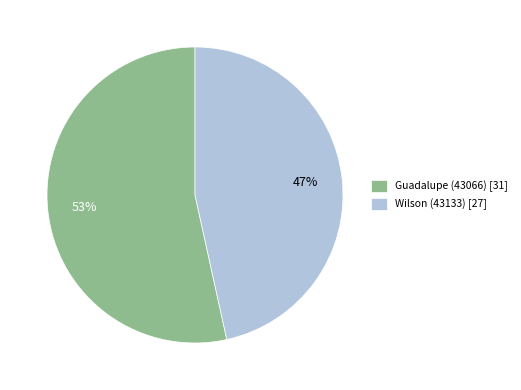

Which category accounts for the majority?

Guadalupe (43066)